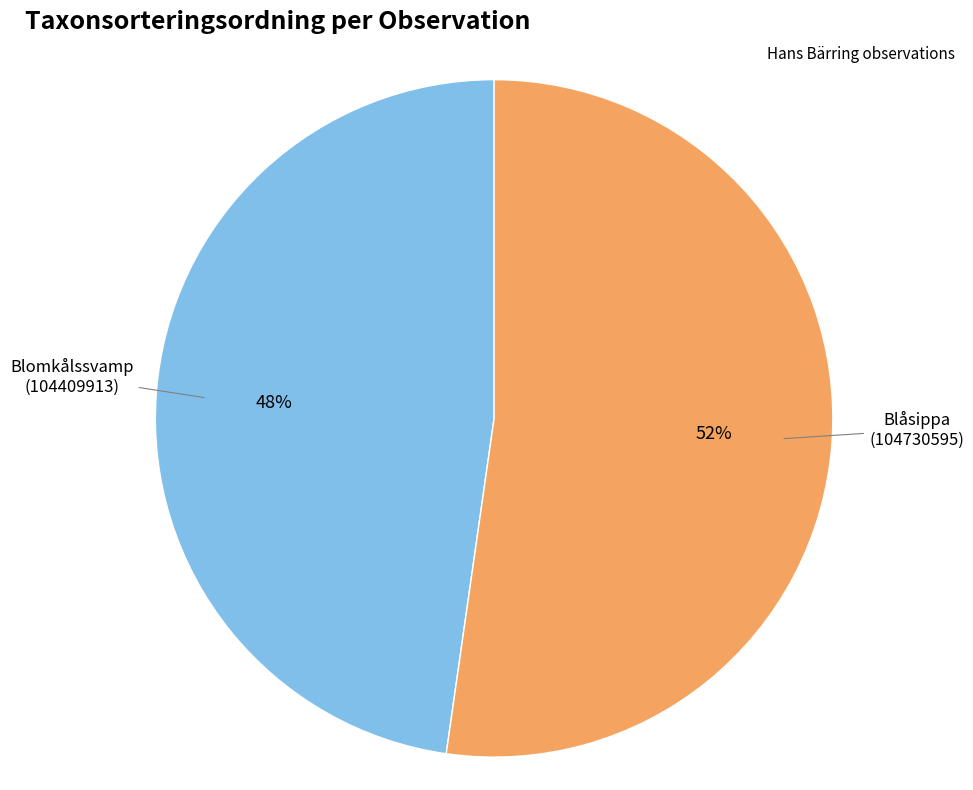

Does any single category account for the majority?

Yes